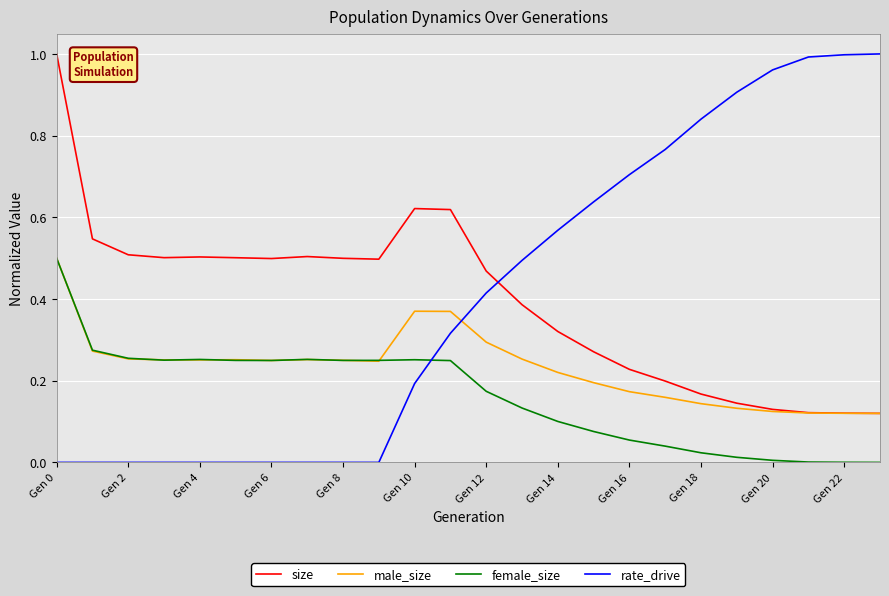

Which series has the widest spread of values?

rate_drive